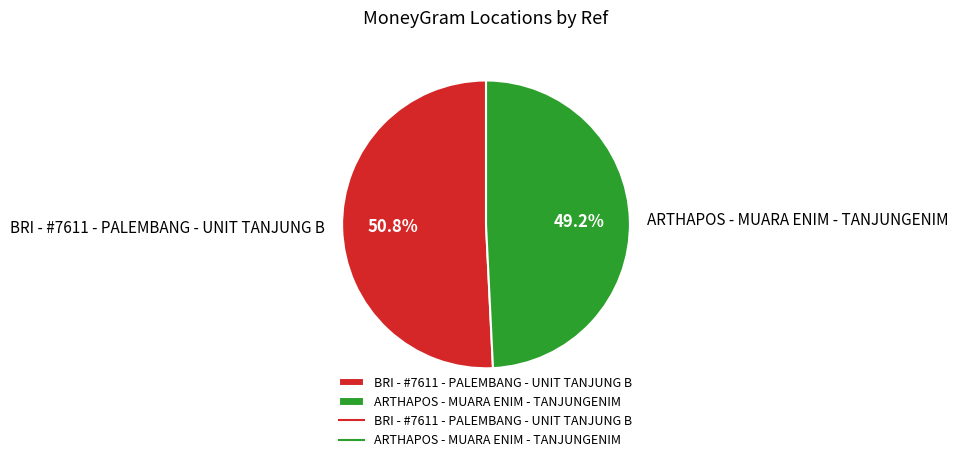

What percentage is the ARTHAPOS - MUARA ENIM - TANJUNGENIM slice, to the nearest percent?

49%